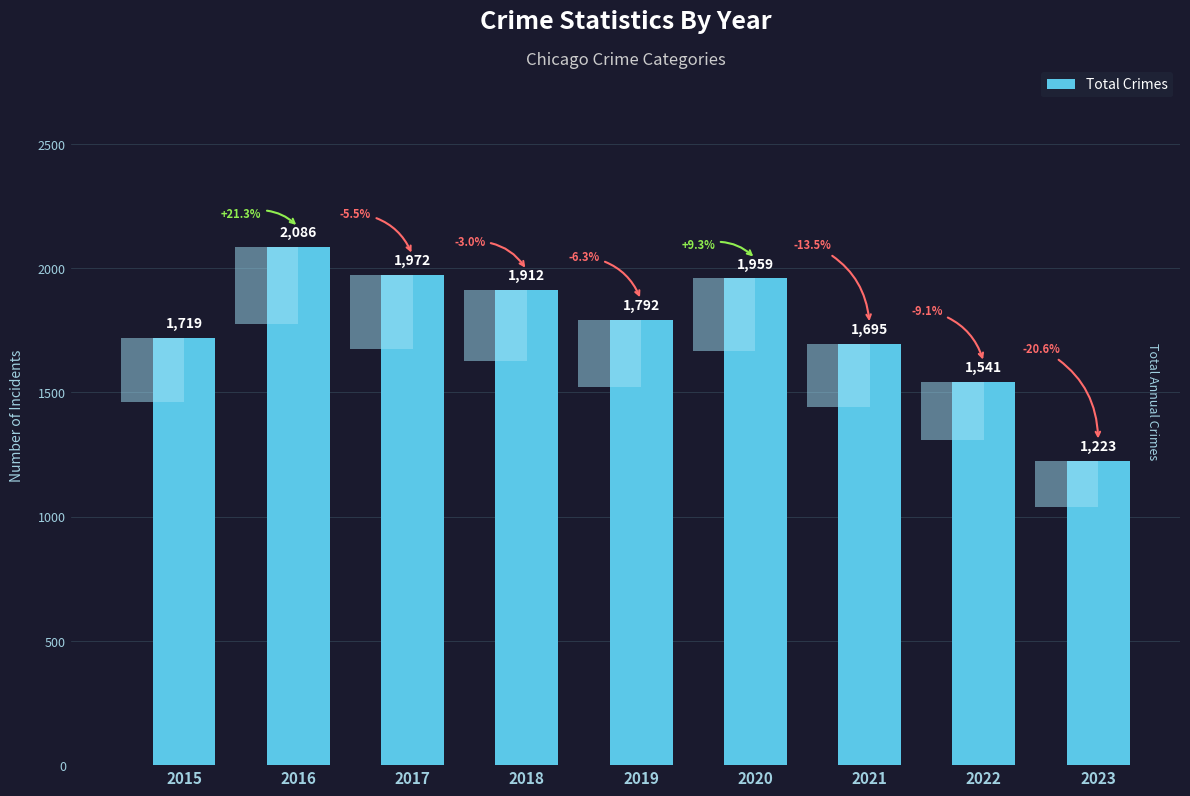

Which category has the lowest value across all series?

2023